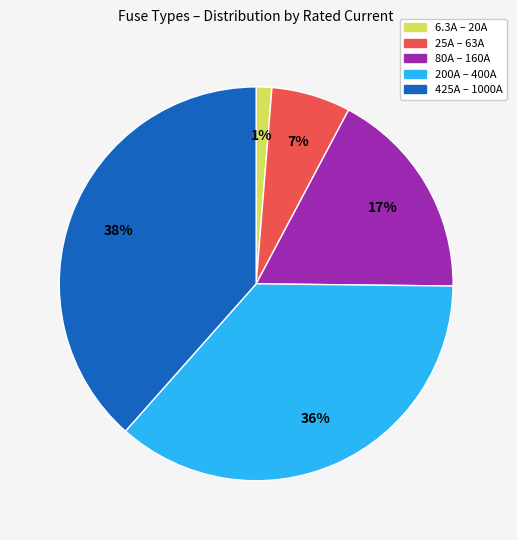

To the nearest percent, what is the average slice percentage?

20%